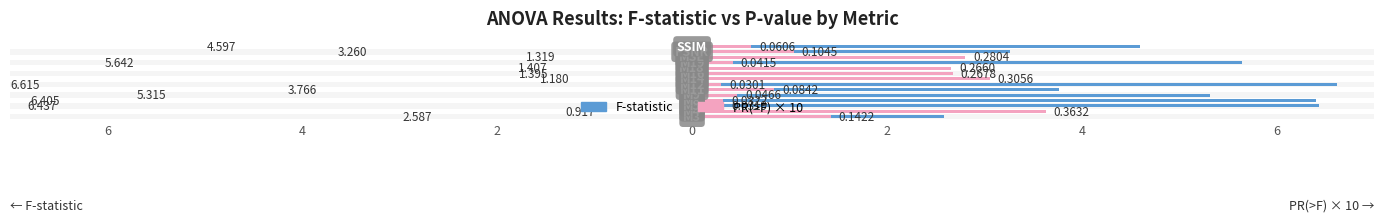

At which label does PR(>F) × 10 first exceed 1?

6